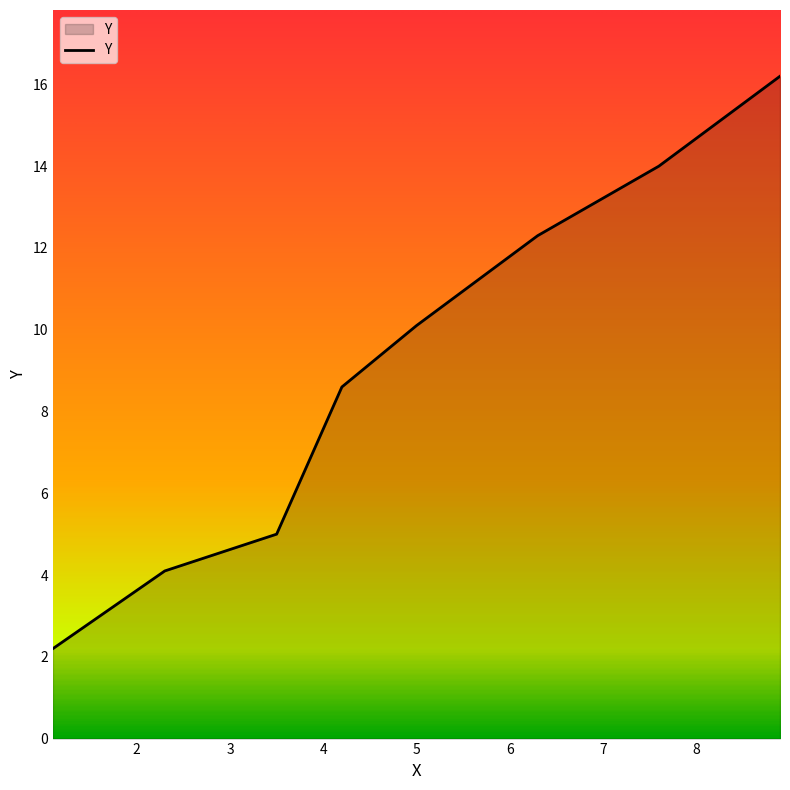

What is the smallest value displayed?

2.2